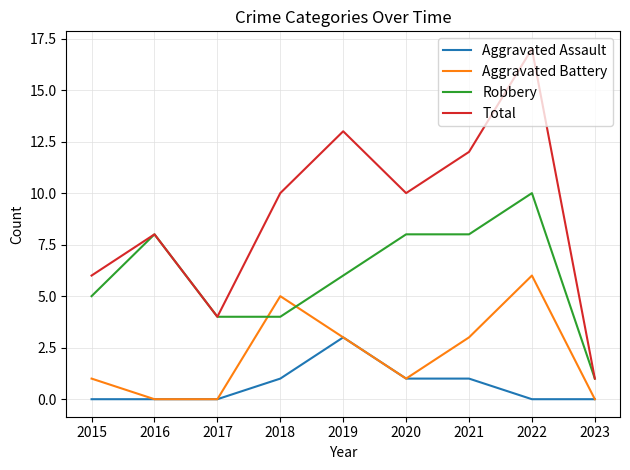

Is the value of Aggravated Assault at 2017 greater than the value of Total at 2016?

No